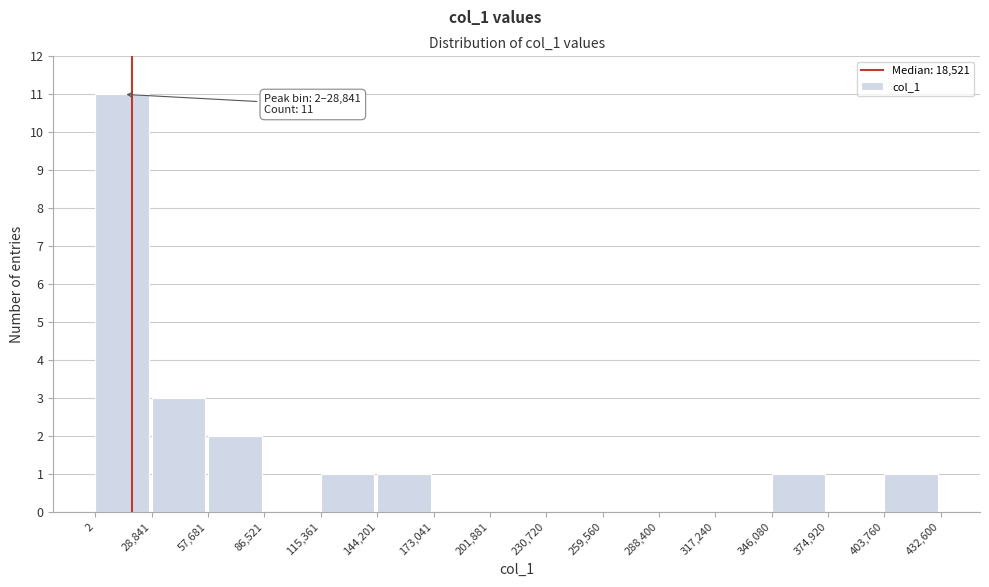

Which range on the x-axis has the tallest bar?

2 to 28,841